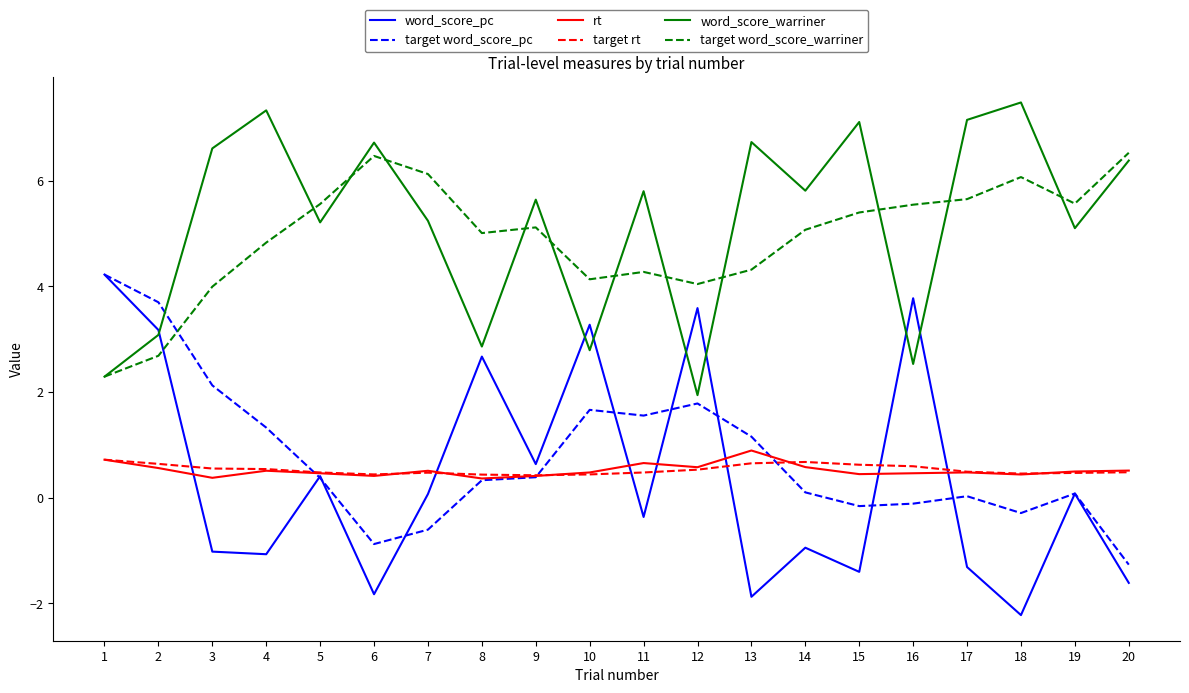

Which series has the largest range (max minus min)?

word_score_pc